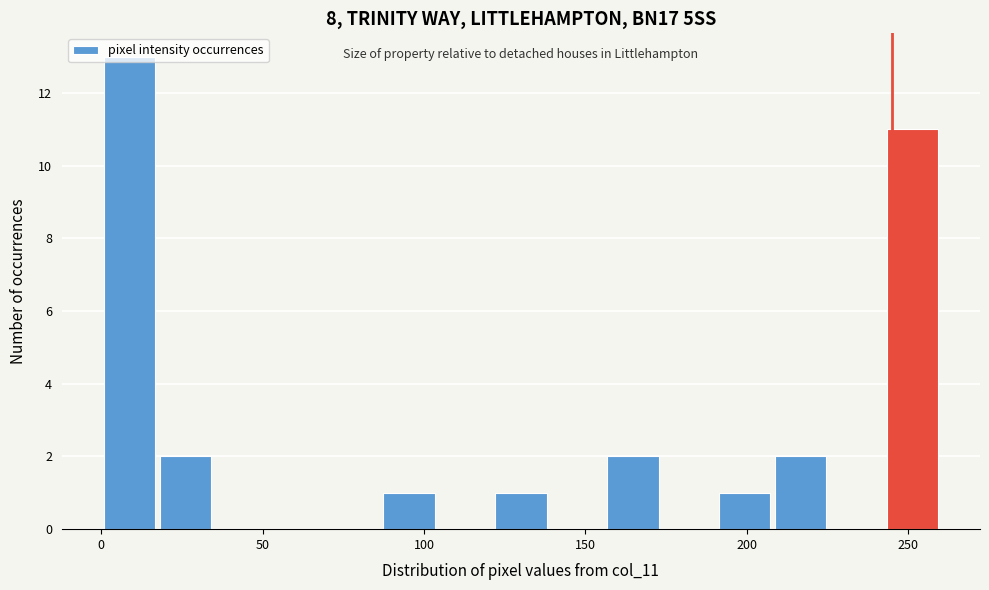

Around what value on the x-axis is the tallest bar? Give the approximate position of its centre, as read against the axis.

10